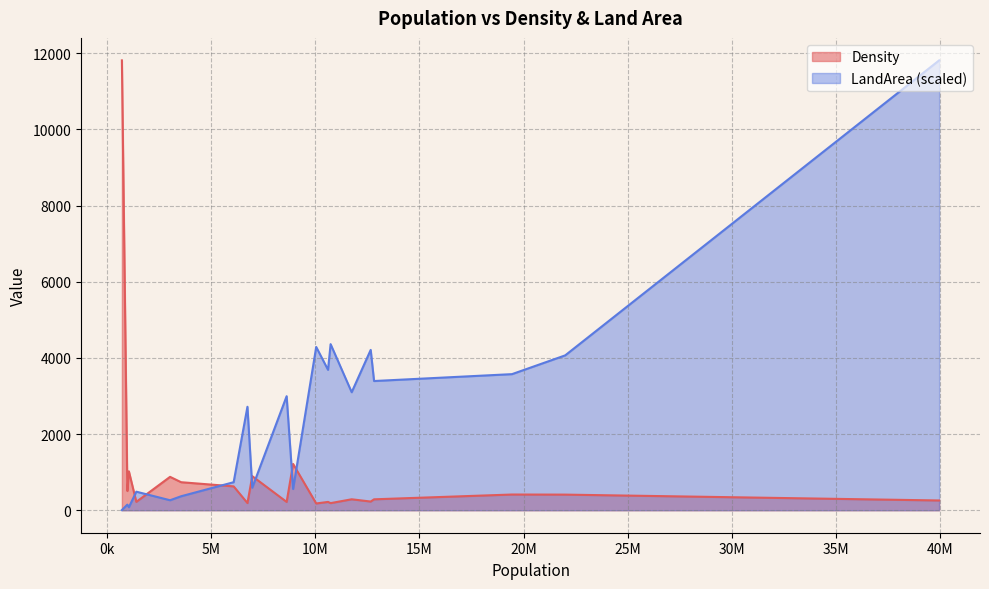

Rank the series by their average value, from highest to lowest.

LandArea (scaled), Density